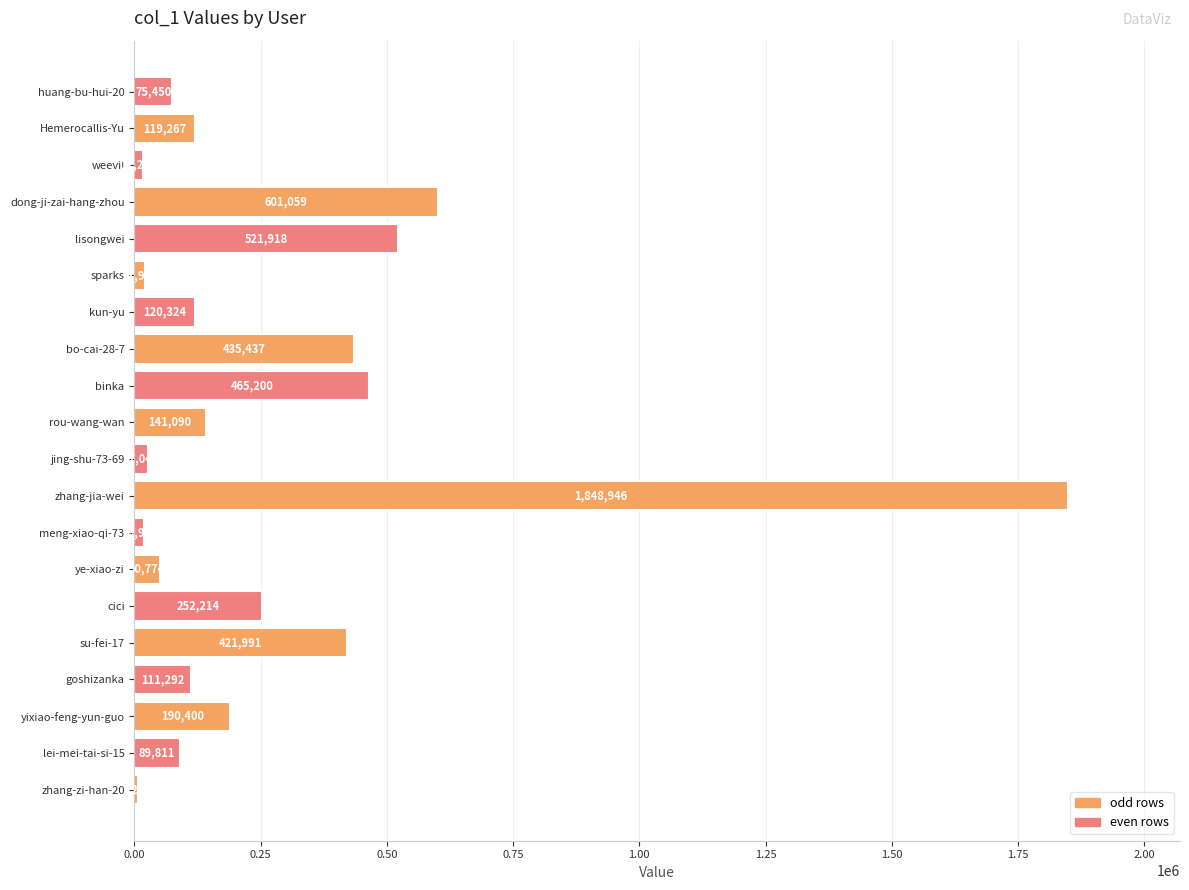

Which label corresponds to the largest value in the chart?

zhang-jia-wei